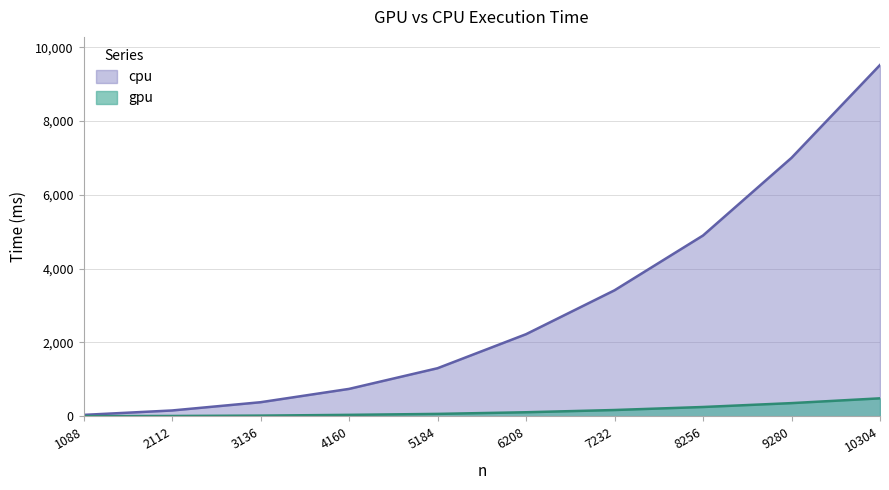

What are all the series names shown in the legend?

cpu, gpu